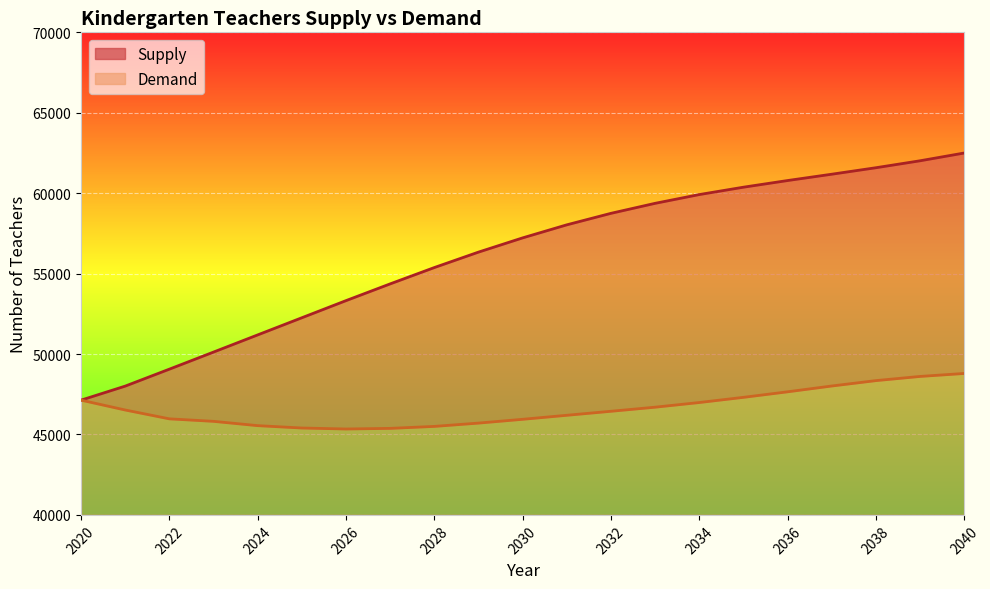

True or false: Demand and Supply intersect in this chart.

False